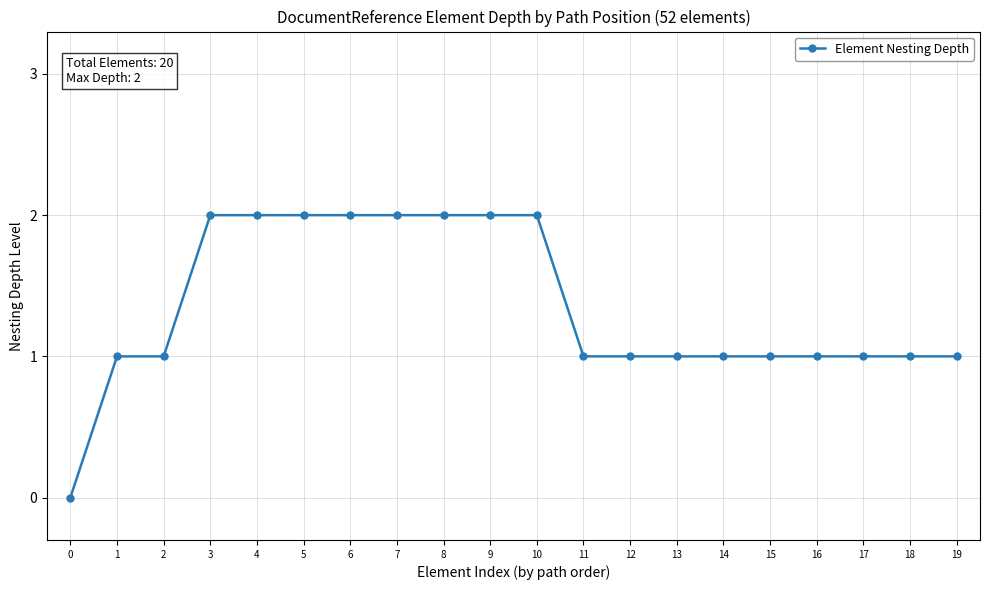

What is the maximum value shown in the chart?

2